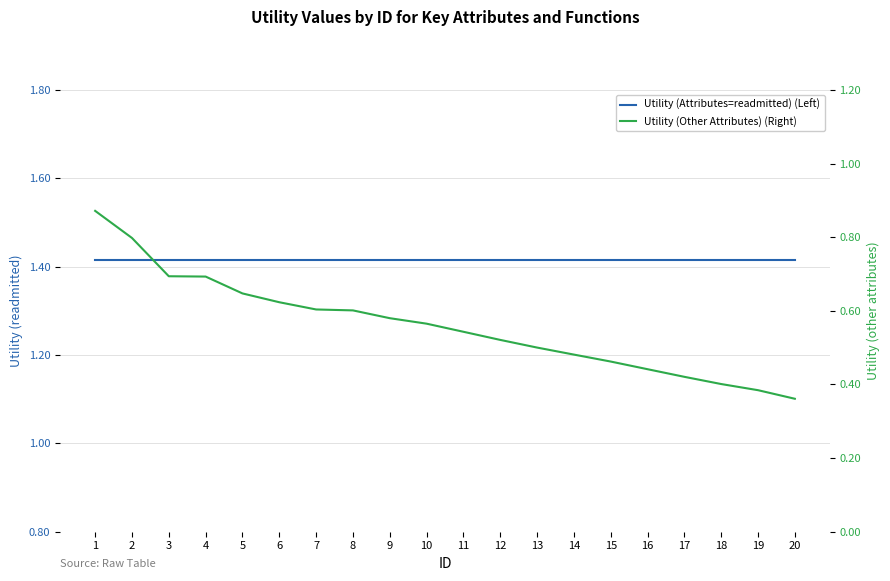

Reading left to right, what are all the values shown in this chart?

Utility (Attributes=readmitted) (Left): 1=1.4	2=1.4	3=1.4	4=1.4	5=1.4	6=1.4	7=1.4	8=1.4	9=1.4	10=1.4	11=1.4	12=1.4	13=1.4	14=1.4	15=1.4	16=1.4	17=1.4	18=1.4	19=1.4	20=1.4
Utility (Other Attributes) (Right): 1=0.9	2=0.8	3=0.7	4=0.7	5=0.6	6=0.6	7=0.6	8=0.6	9=0.6	10=0.6	11=0.5	12=0.5	13=0.5	14=0.5	15=0.5	16=0.4	17=0.4	18=0.4	19=0.4	20=0.4